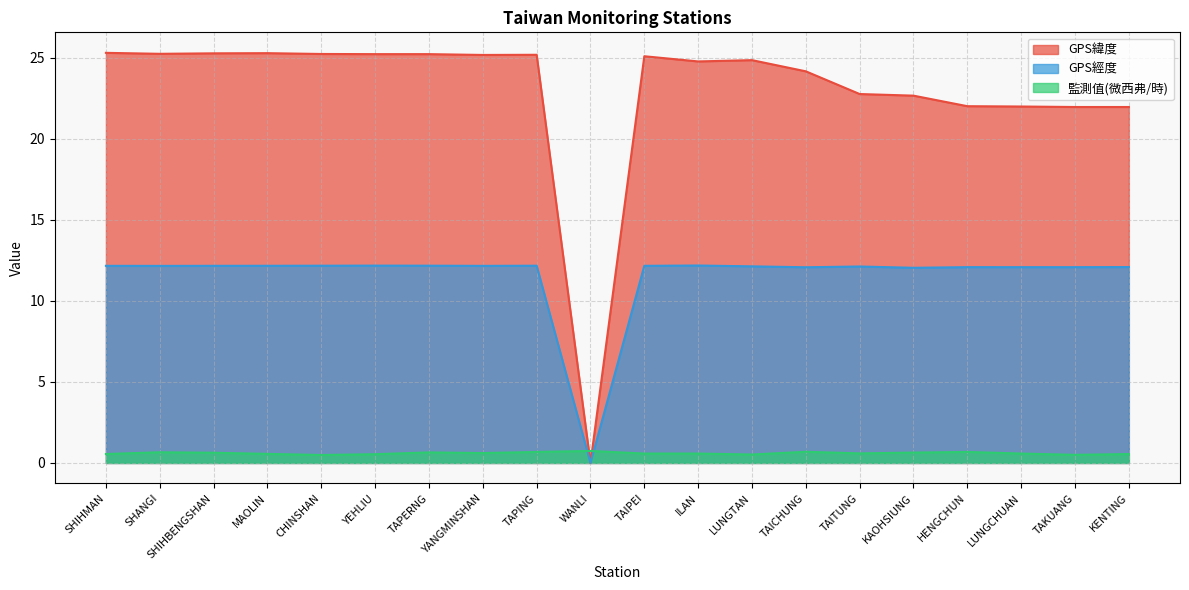

Count the number of categories in the chart.

20